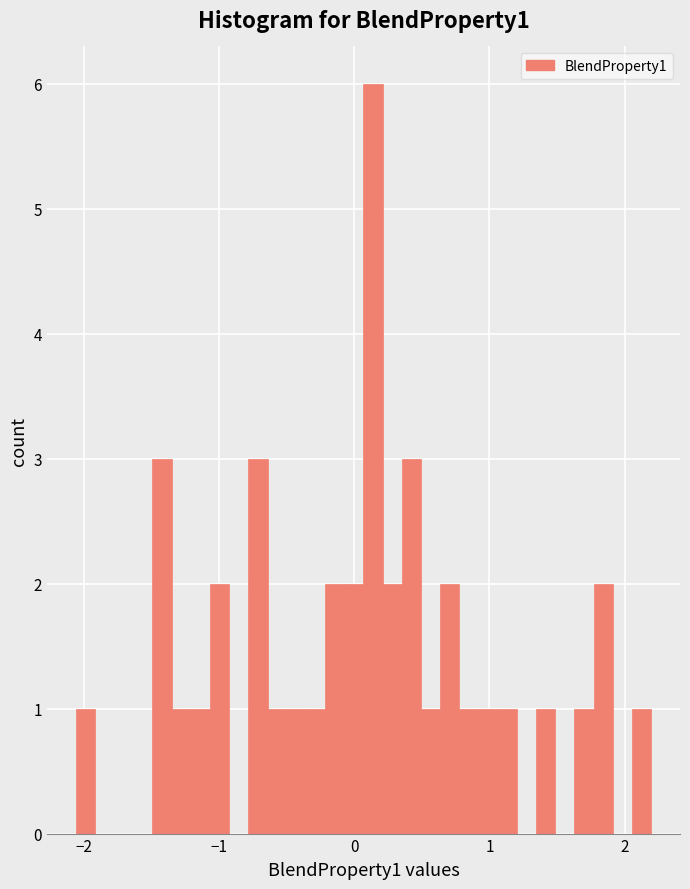

Around what value on the x-axis is the tallest bar? Give the approximate position of its centre, as read against the axis.

0.1